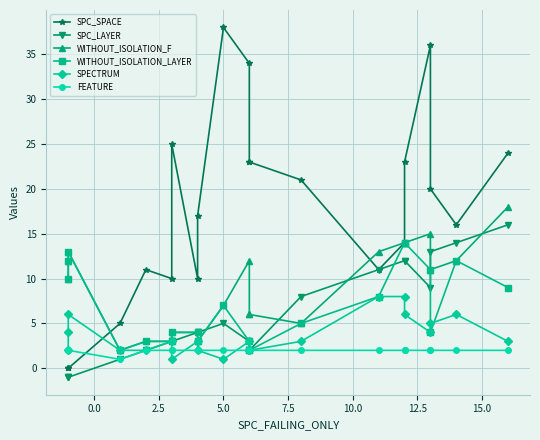

How many categories are shown in the chart?

21